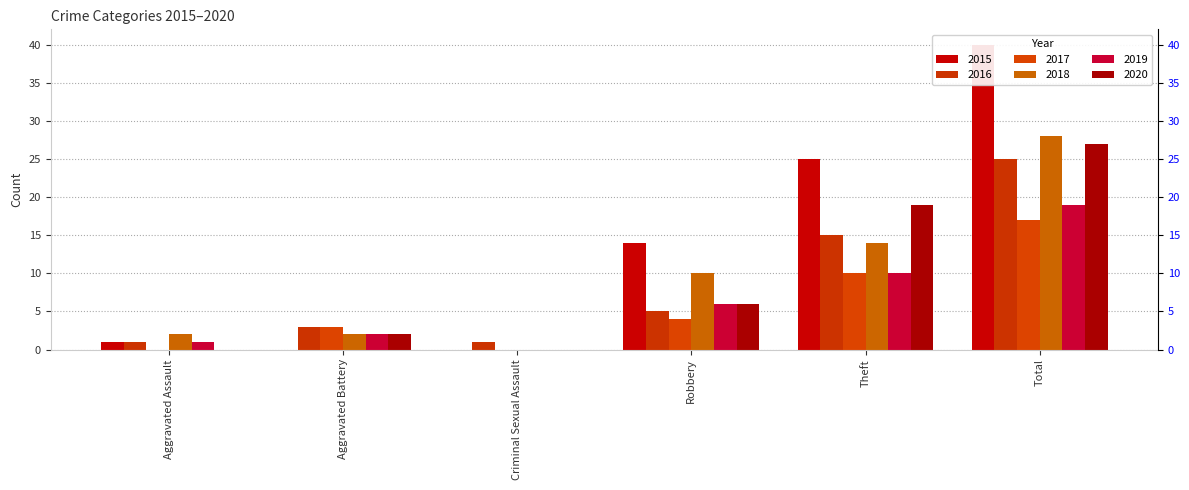

True or false: 2015 has a value of 14 at Robbery.

True